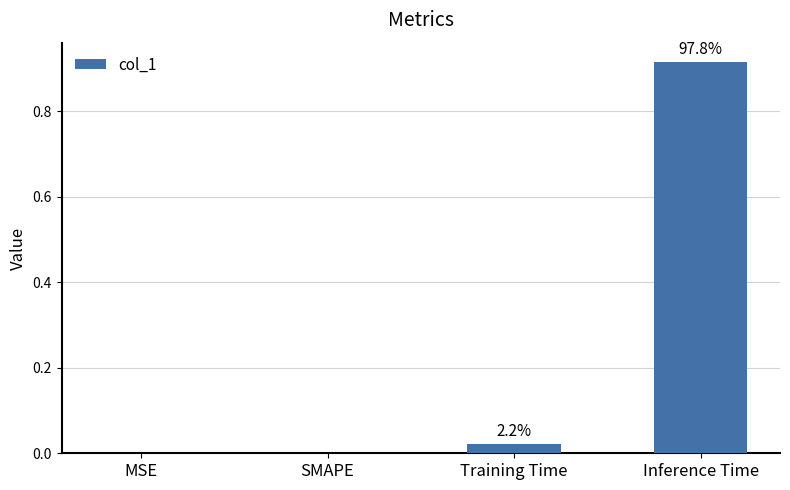

Are the bars horizontal?

No